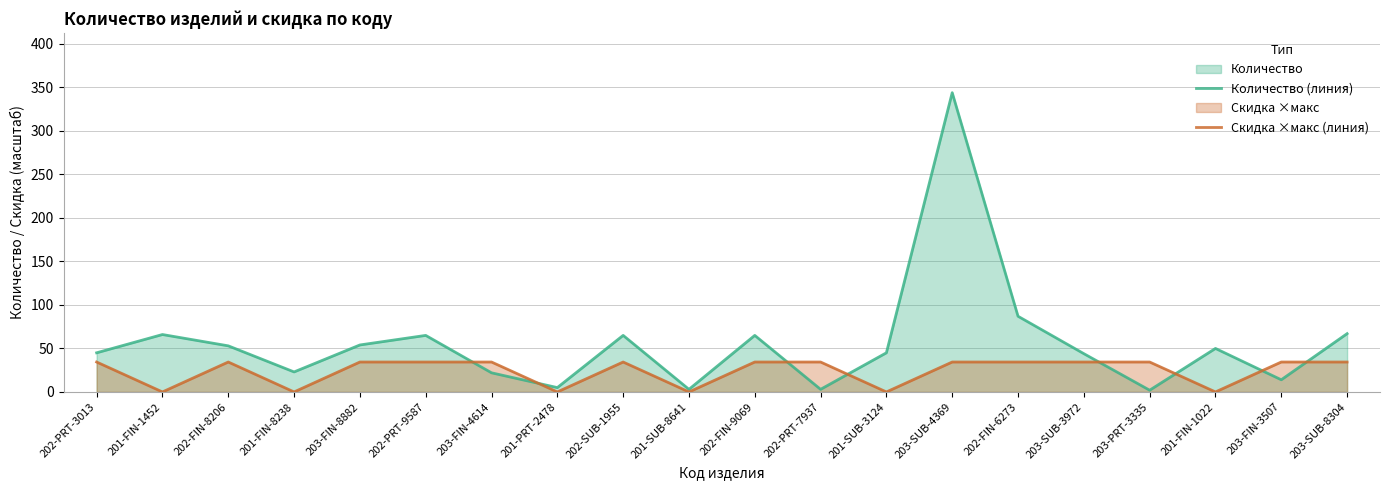

Reading right to left, what are all the values shown in this chart?

Количество (линия): 67.0	14.0	50.0	2.0	44.0	87.0	344.0	45.0	3.0	65.0	3.0	65.0	5.0	22.0	65.0	54.0	23.0	53.0	66.0	45.0
Скидка ×макс (линия): 34.4	34.4	0.0	34.4	34.4	34.4	34.4	0.0	34.4	34.4	0.0	34.4	0.0	34.4	34.4	34.4	0.0	34.4	0.0	34.4